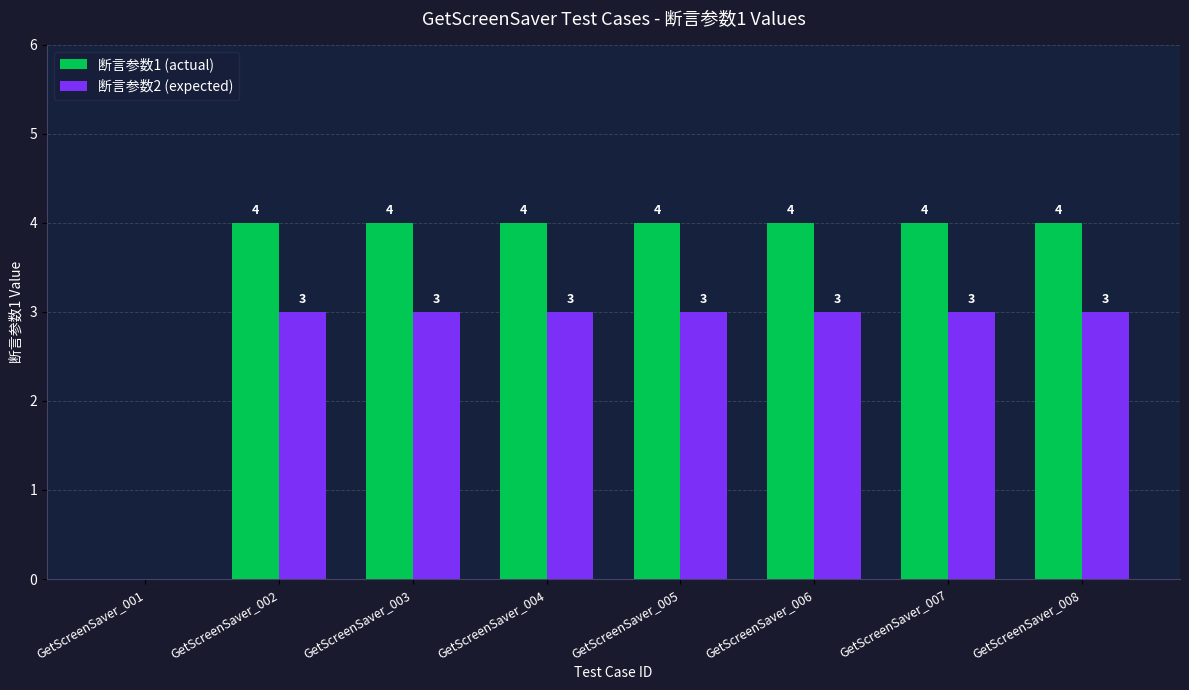

True or false: 断言参数1 (actual) has a value of 7 at GetScreenSaver_006.

False